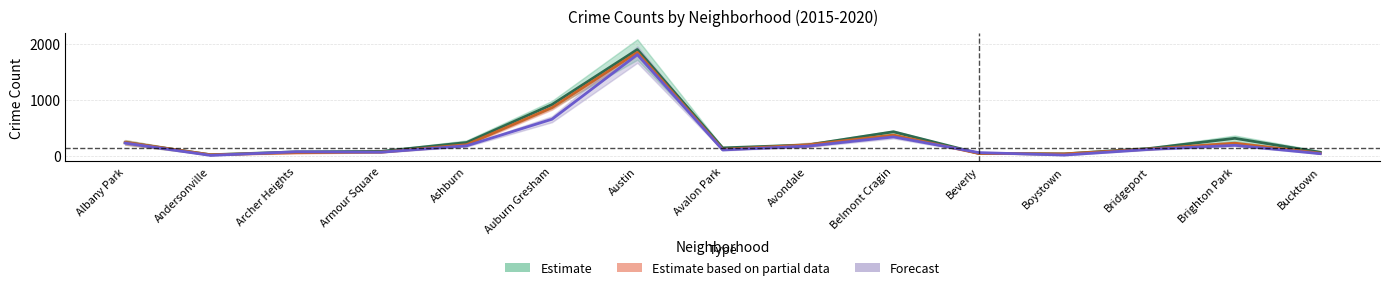

True or false: 2017 and 2015 cross at least once.

True